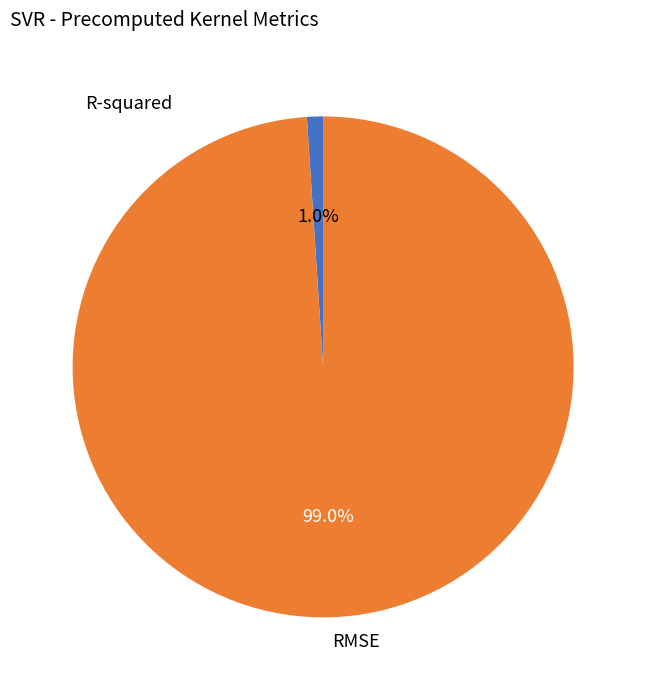

Combined, do R-squared and RMSE account for over 50%?

Yes